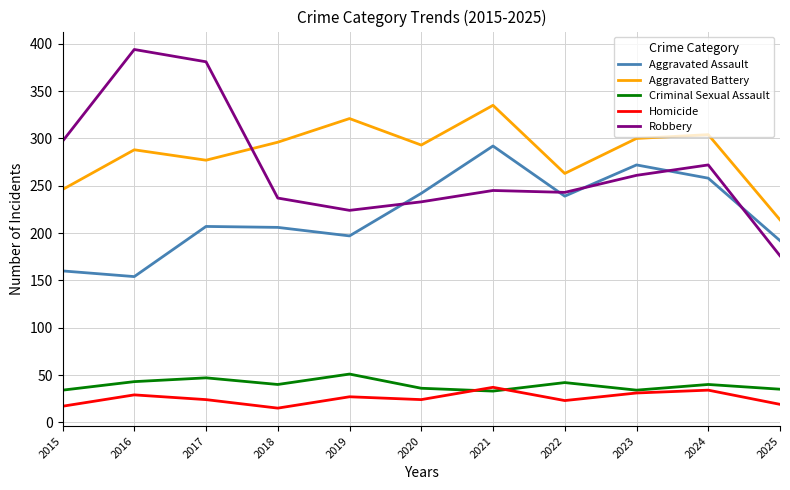

Which series changed the most between 2020 and 2025?

Aggravated Battery